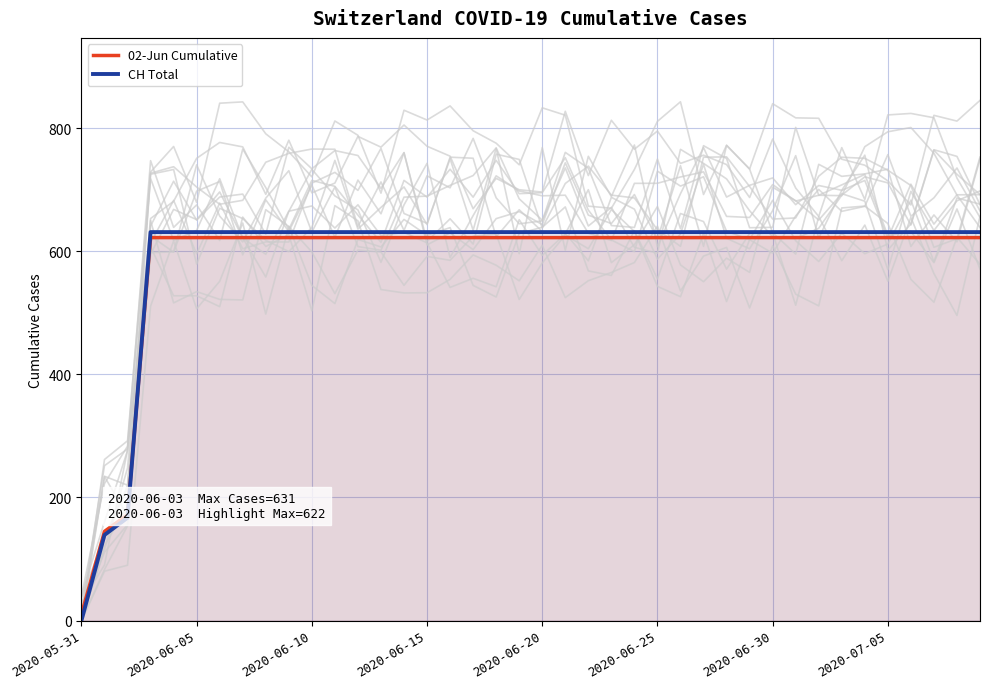

At which label does 02-Jun Cumulative reach its minimum?

2020-05-31